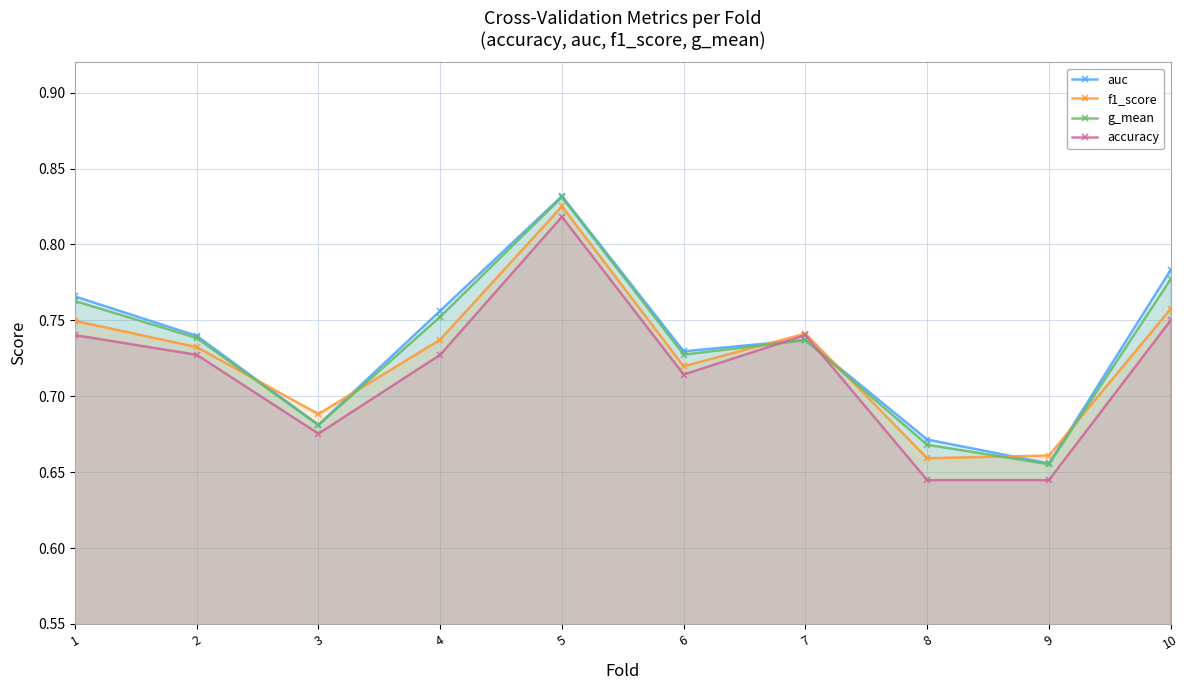

Which series ends up on top after the final intersection of f1_score and g_mean?

g_mean